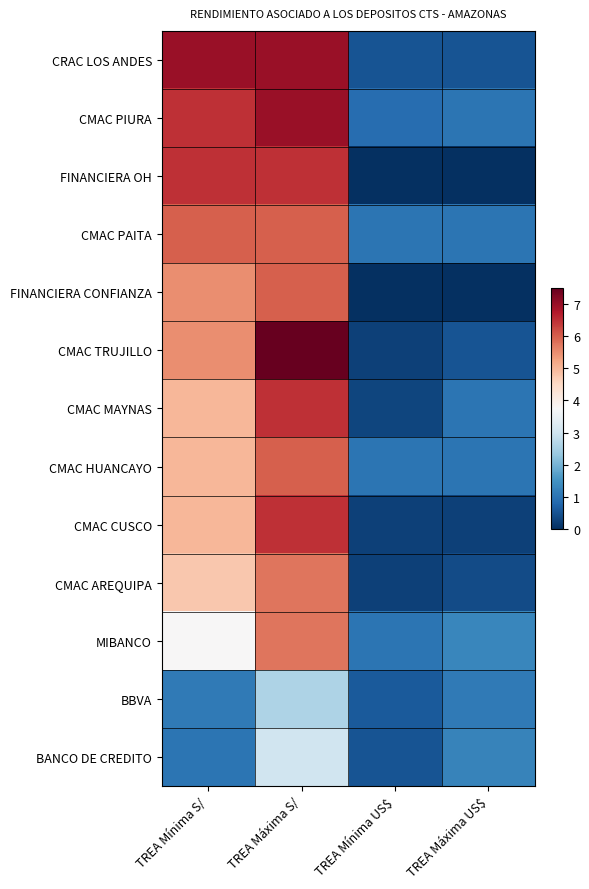

At which category does the chart reach its minimum across all series?

TREA Mínima US$